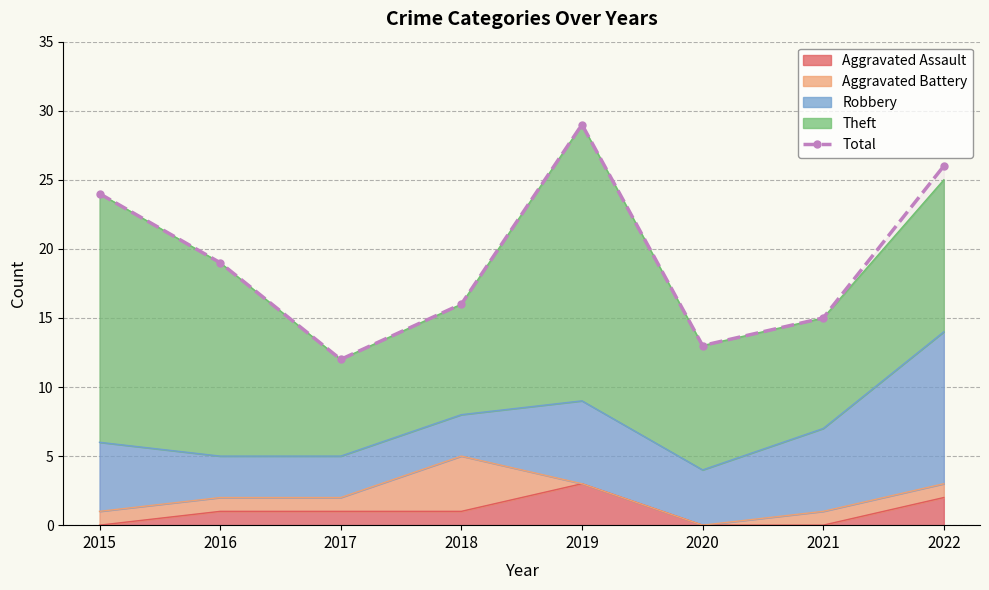

Rank the categories by value from lowest to highest.

2017, 2020, 2021, 2018, 2016, 2015, 2022, 2019